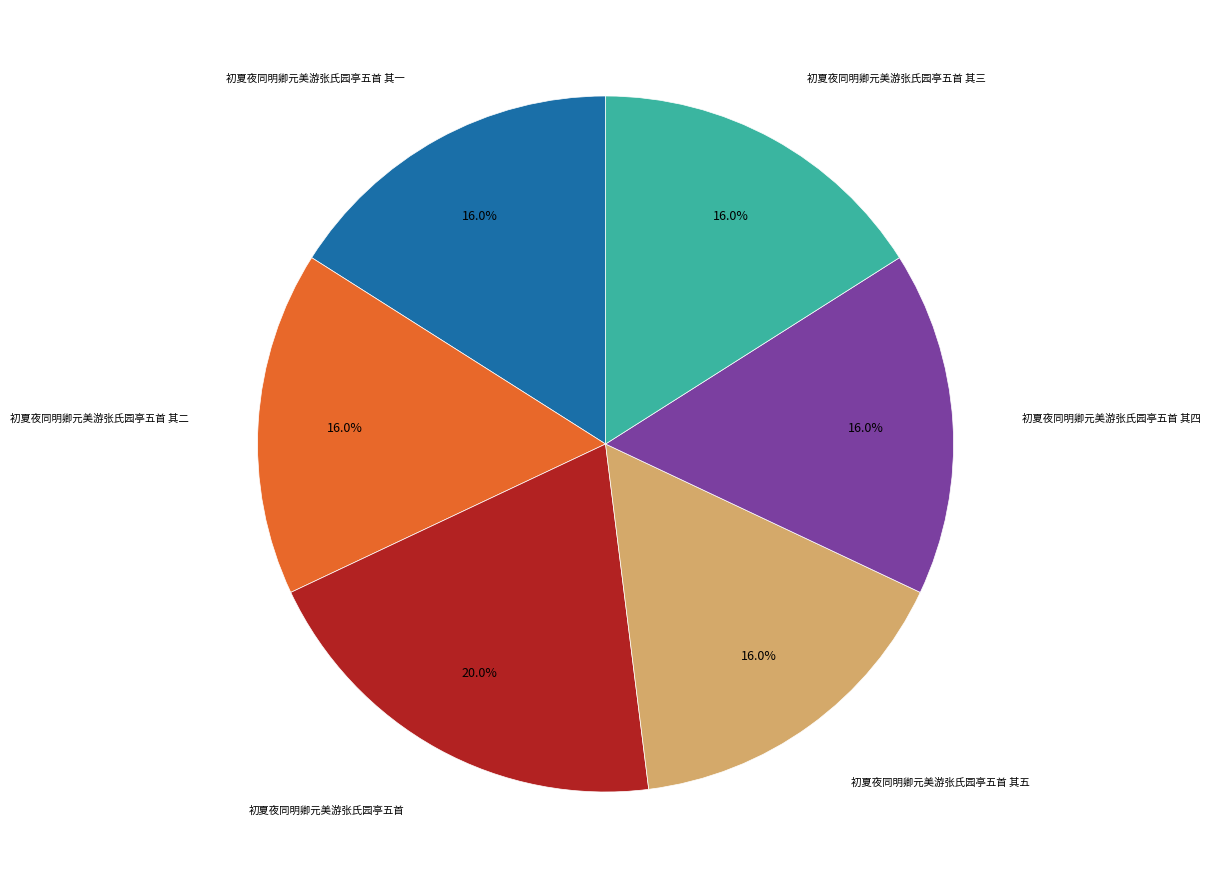

Which category has the biggest portion of the pie?

初夏夜同明卿元美游张氏园亭五首